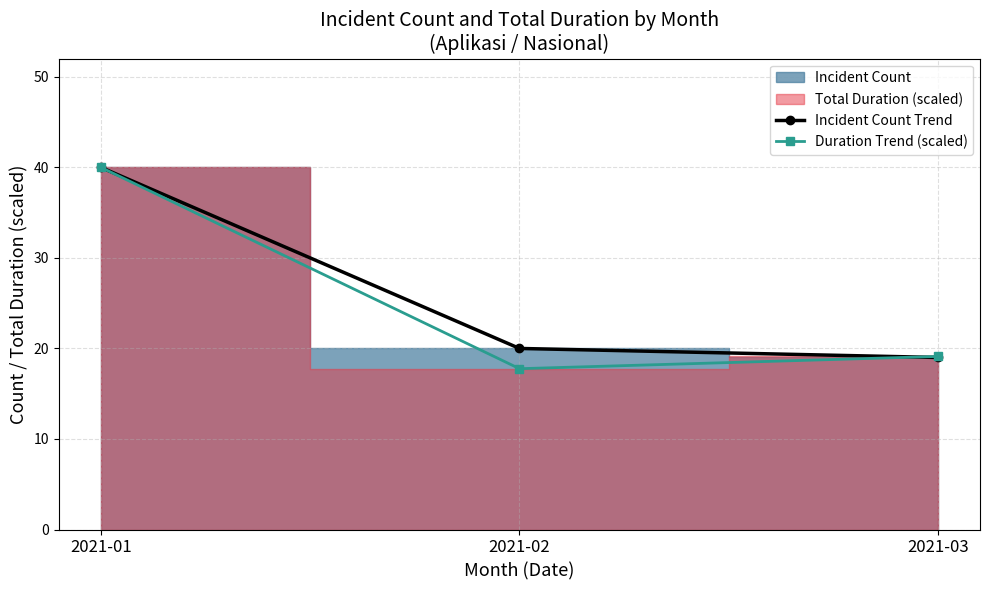

Does the chart have visible grid lines?

Yes